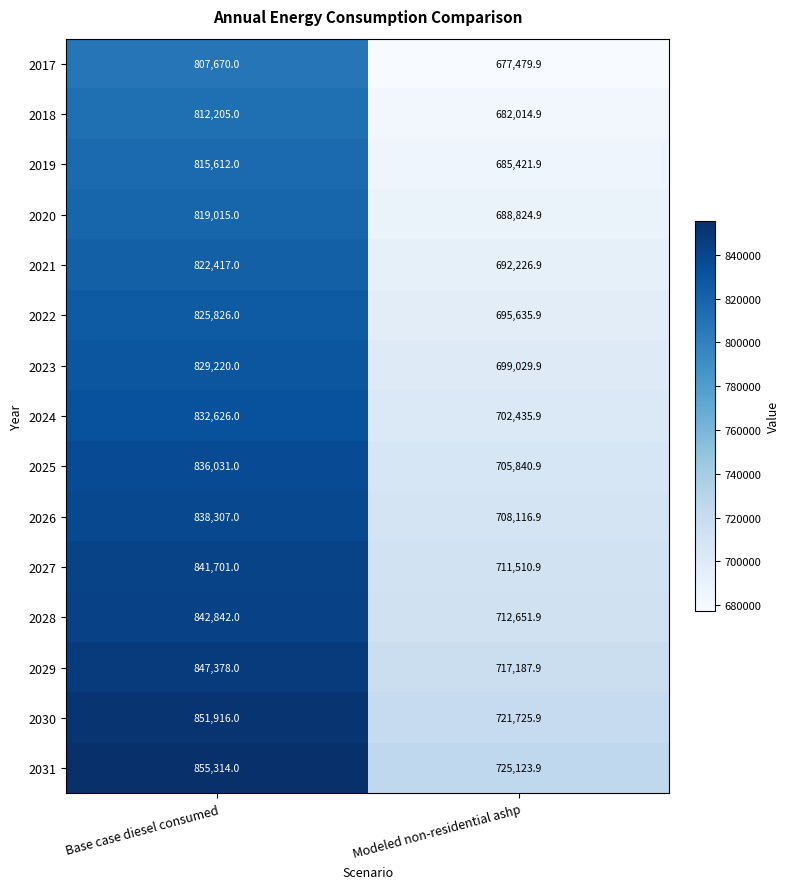

What is the sum of all 2028 values?

1555493.9